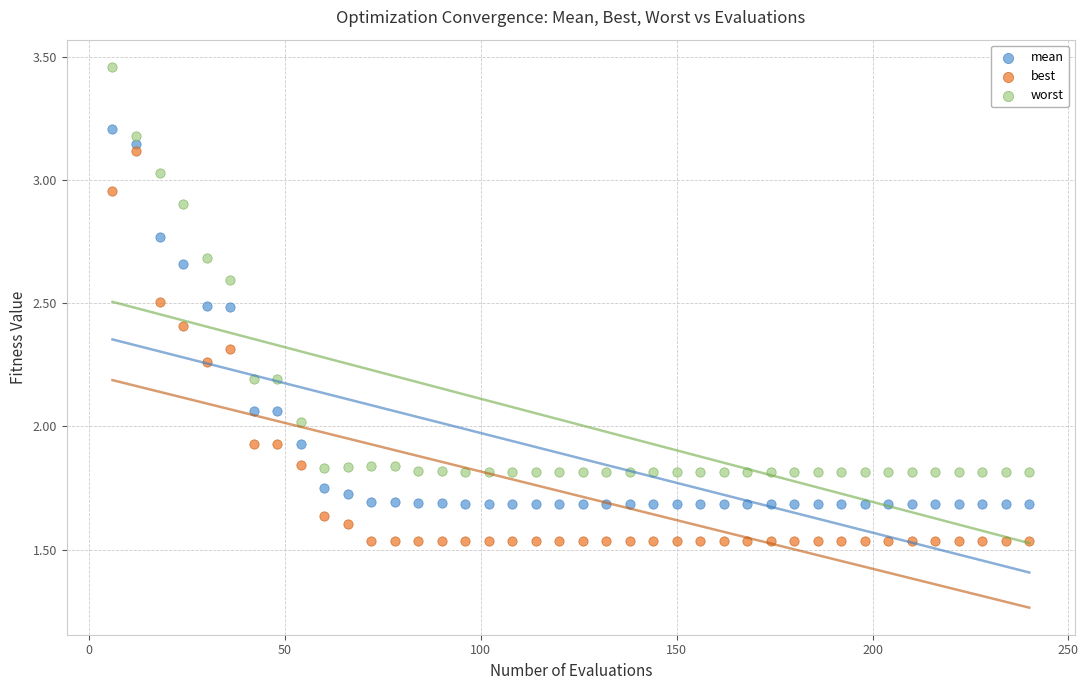

Across all data points, what is the range of X values (max minus min)?

234.0